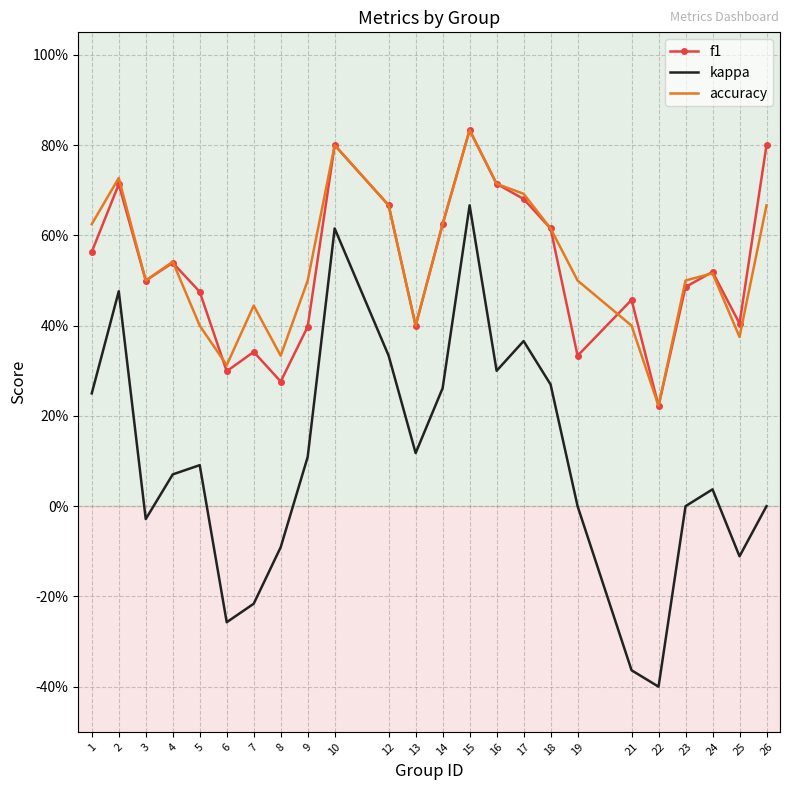

What is the sum of the f1 values at 5 and 10?

1.3